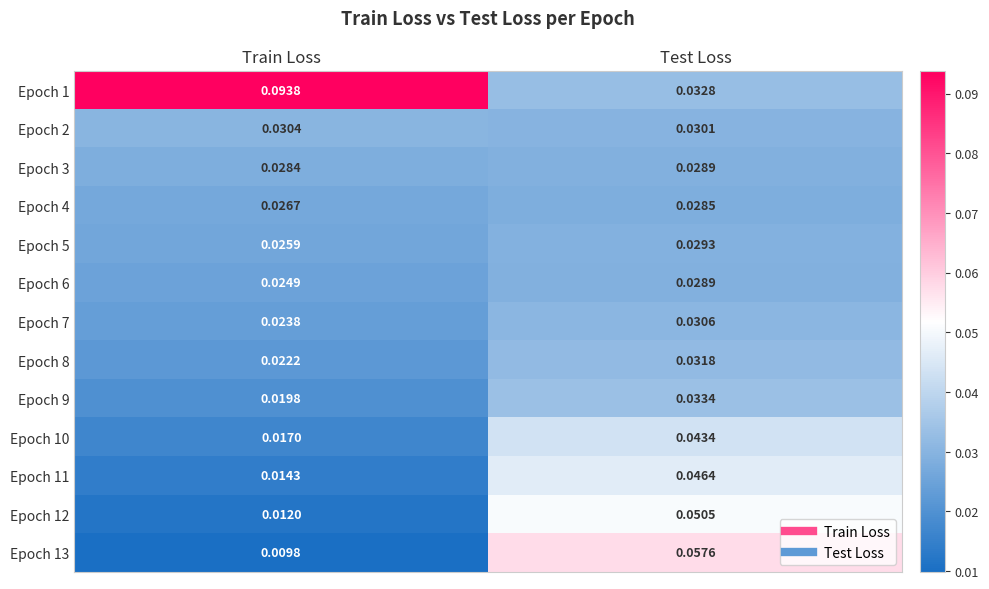

Rank the categories by Epoch 9 value from lowest to highest.

Train Loss, Test Loss